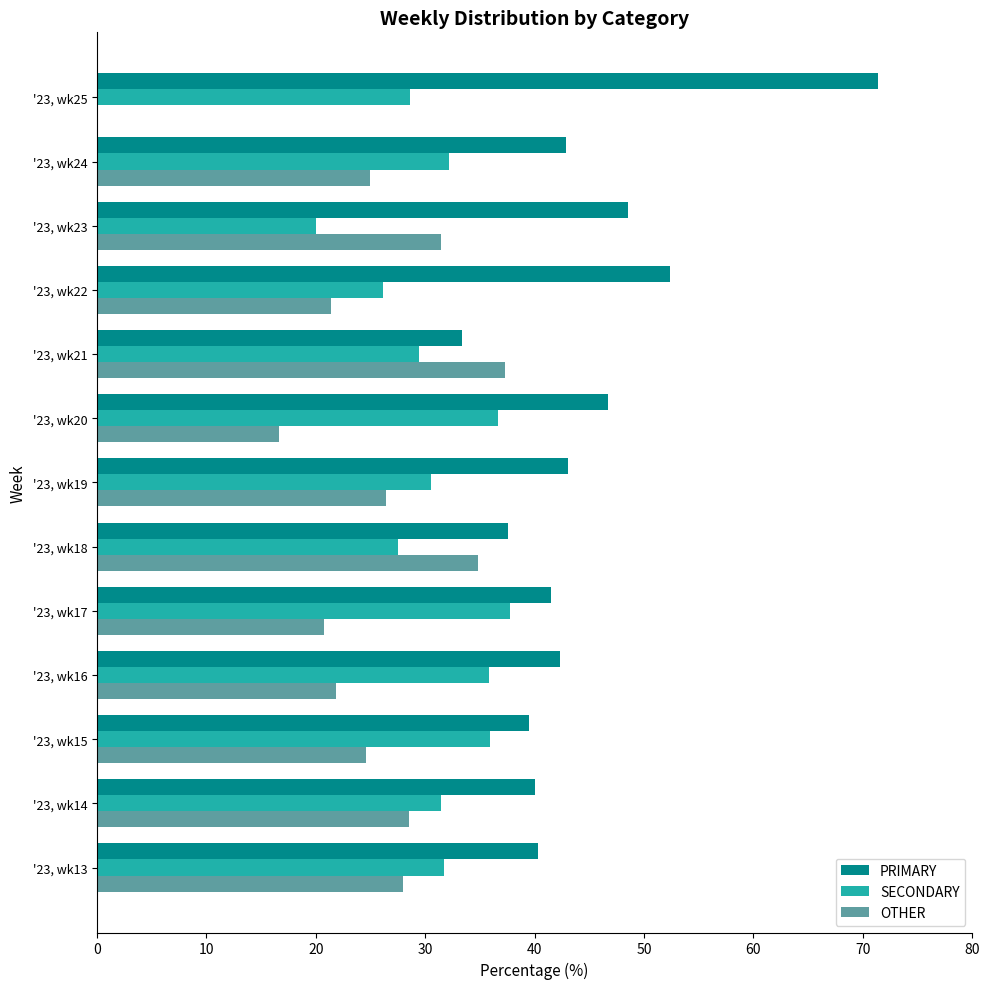

Is the value of PRIMARY at '23, wk15 greater than the value of SECONDARY at '23, wk23?

Yes